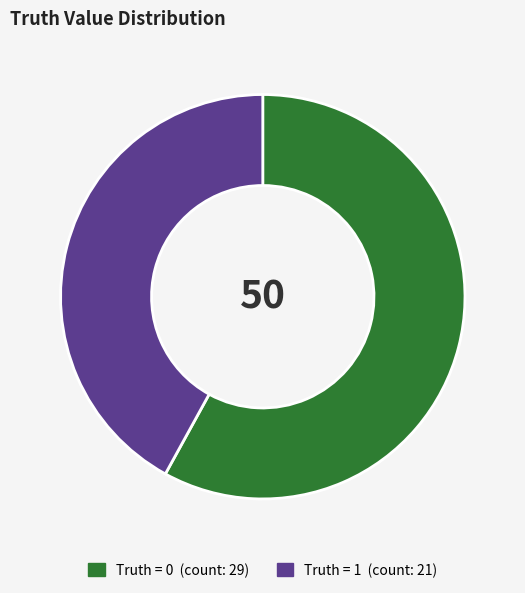

Is there a majority slice in this chart?

Yes